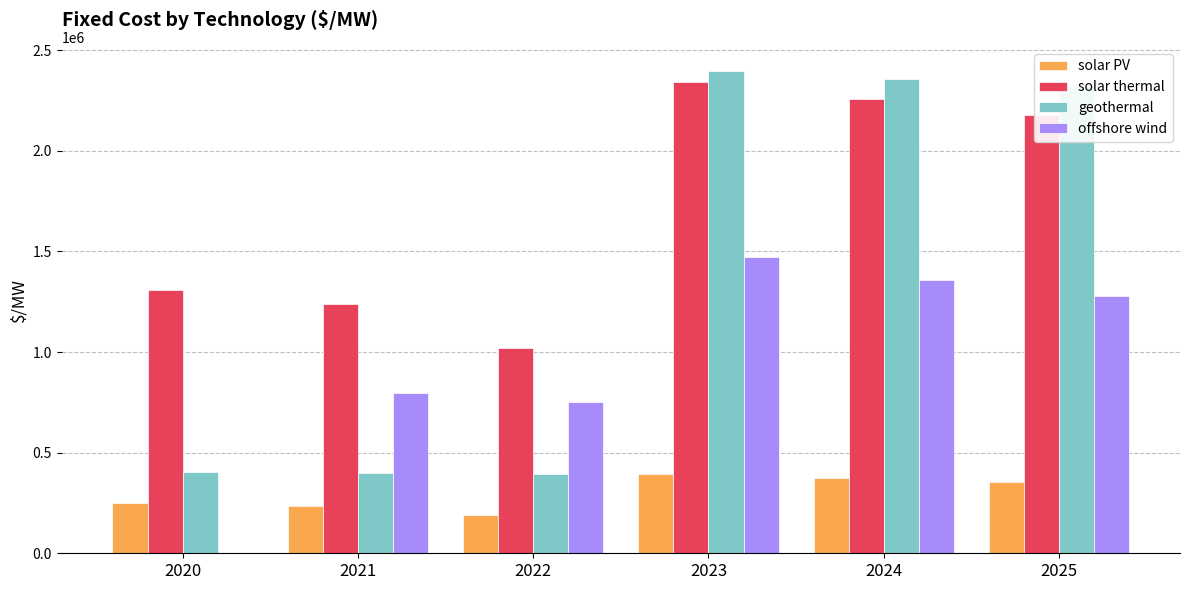

At which label does solar PV first exceed 356430?

2023